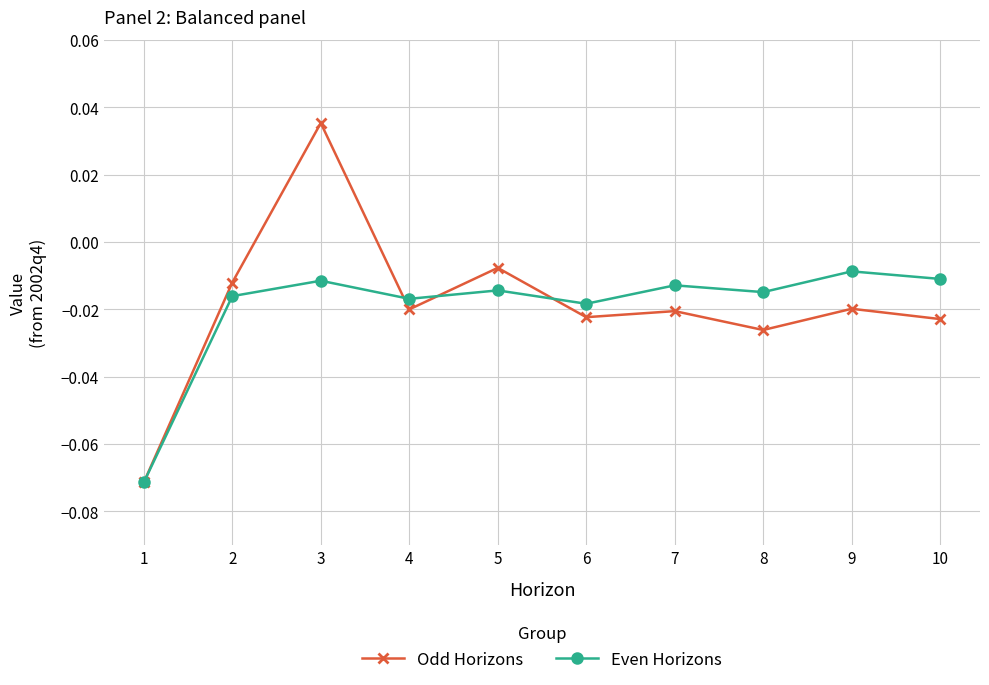

What is the difference between the second highest and minimum values in the Even Horizons series?

0.1